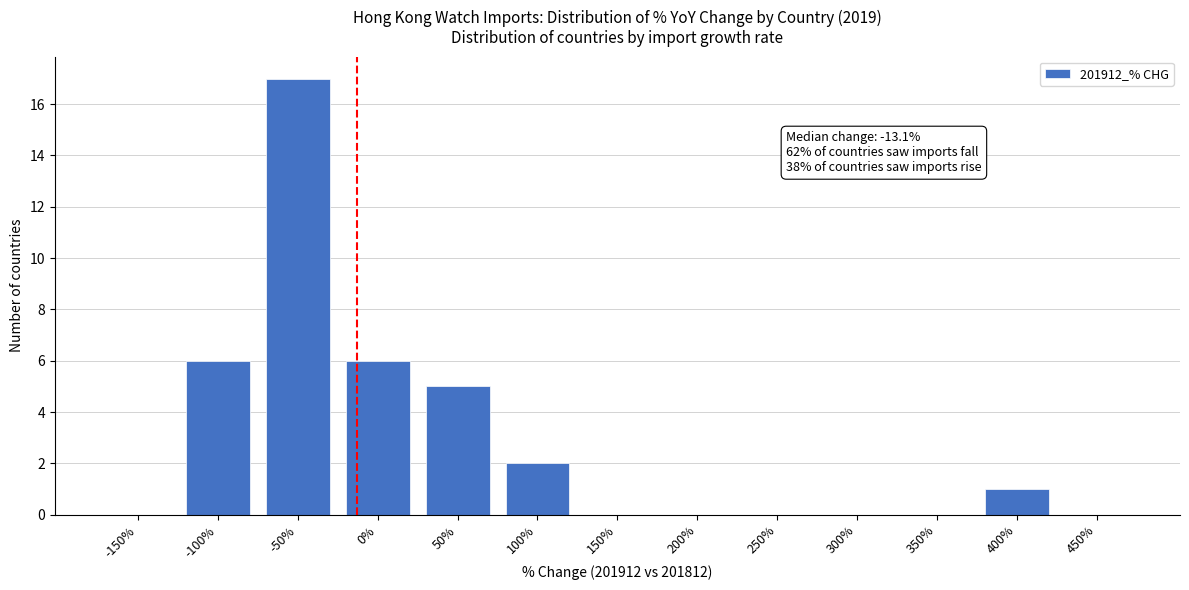

Reading left to right, list all the values displayed in this chart.

-150%=0	-100%=6	-50%=17	0%=6	50%=5	100%=2	150%=0	200%=0	250%=0	300%=0	350%=0	400%=1	450%=0